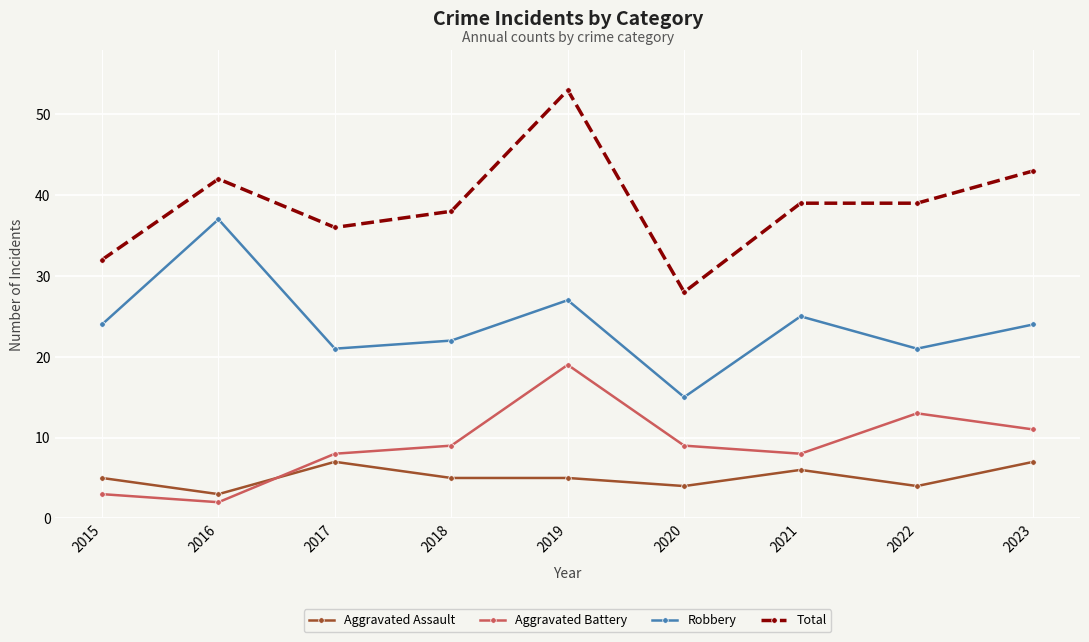

Which series has the largest total across all categories?

Total